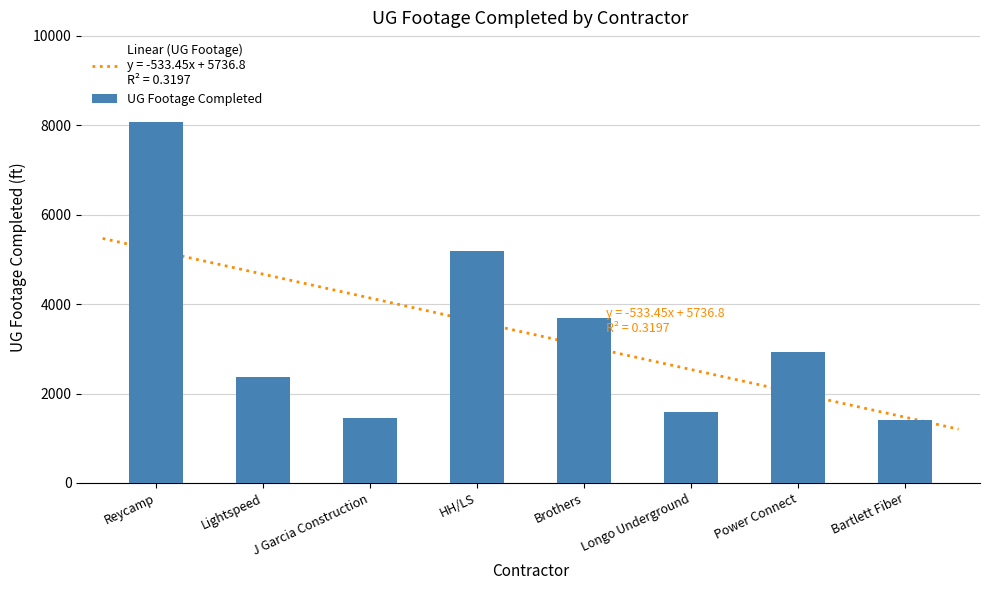

Reading left to right, transcribe all the data shown in this chart.

8065	2359	1448	5193	3689	1596	2940	1400